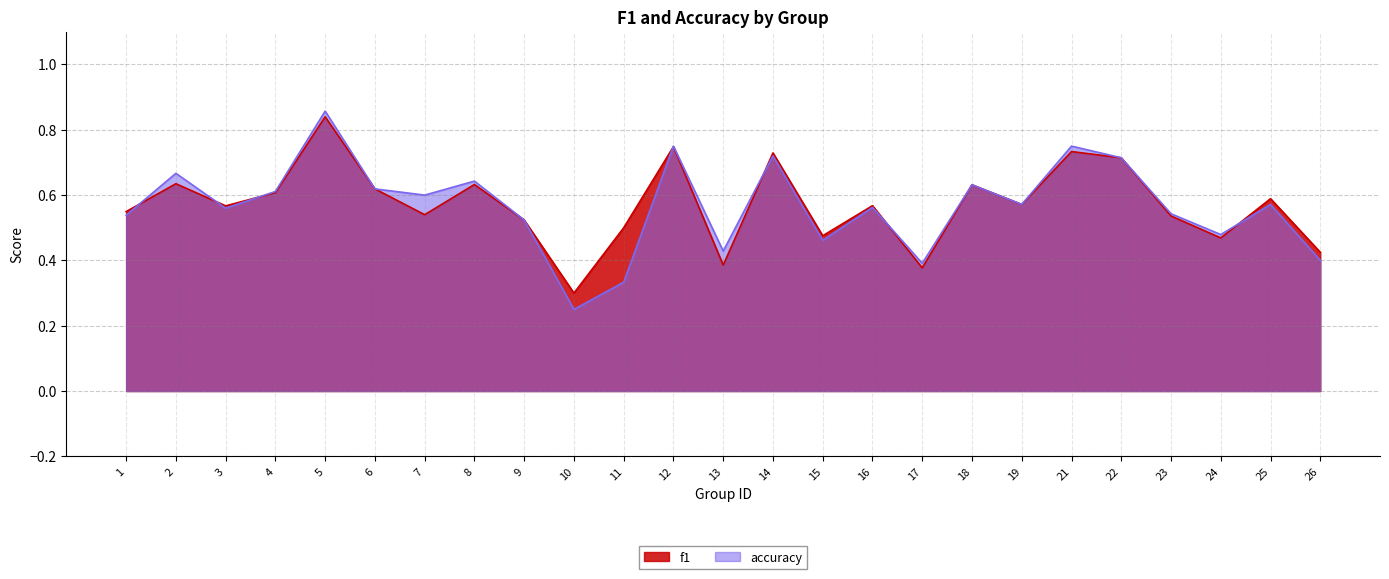

Reading left to right, transcribe all the data shown in this chart.

f1: 0.5	0.6	0.6	0.6	0.8	0.6	0.5	0.6	0.5	0.3	0.5	0.7	0.4	0.7	0.5	0.6	0.4	0.6	0.6	0.7	0.7	0.5	0.5	0.6	0.4
accuracy: 0.5	0.7	0.6	0.6	0.9	0.6	0.6	0.6	0.5	0.2	0.3	0.8	0.4	0.7	0.5	0.6	0.4	0.6	0.6	0.8	0.7	0.5	0.5	0.6	0.4